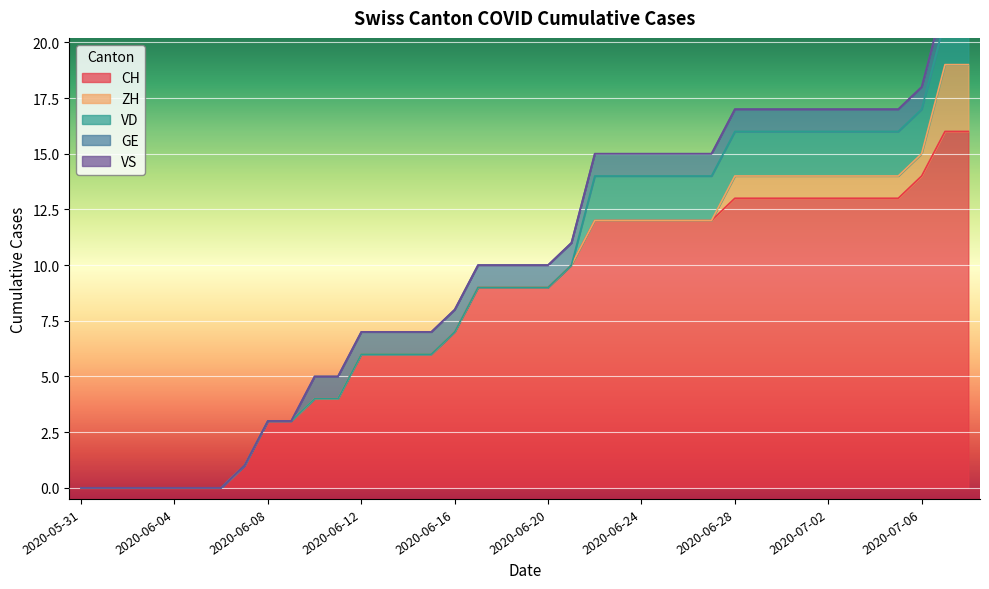

Reading left to right, what are all the values shown in this chart?

CH: 2020-05-31=0	2020-06-01=0	2020-06-02=0	2020-06-03=0	2020-06-04=0	2020-06-05=0	2020-06-06=0	2020-06-07=1	2020-06-08=3	2020-06-09=3	2020-06-10=4	2020-06-11=4	2020-06-12=6	2020-06-13=6	2020-06-14=6	2020-06-15=6	2020-06-16=7	2020-06-17=9	2020-06-18=9	2020-06-19=9	2020-06-20=9	2020-06-21=10	2020-06-22=12	2020-06-23=12	2020-06-24=12	2020-06-25=12	2020-06-26=12	2020-06-27=12	2020-06-28=13	2020-06-29=13	2020-06-30=13	2020-07-01=13	2020-07-02=13	2020-07-03=13	2020-07-04=13	2020-07-05=13	2020-07-06=14	2020-07-07=16	2020-07-08=16
ZH: 2020-05-31=0	2020-06-01=0	2020-06-02=0	2020-06-03=0	2020-06-04=0	2020-06-05=0	2020-06-06=0	2020-06-07=0	2020-06-08=0	2020-06-09=0	2020-06-10=0	2020-06-11=0	2020-06-12=0	2020-06-13=0	2020-06-14=0	2020-06-15=0	2020-06-16=0	2020-06-17=0	2020-06-18=0	2020-06-19=0	2020-06-20=0	2020-06-21=0	2020-06-22=0	2020-06-23=0	2020-06-24=0	2020-06-25=0	2020-06-26=0	2020-06-27=0	2020-06-28=1	2020-06-29=1	2020-06-30=1	2020-07-01=1	2020-07-02=1	2020-07-03=1	2020-07-04=1	2020-07-05=1	2020-07-06=1	2020-07-07=3	2020-07-08=3
VD: 2020-05-31=0	2020-06-01=0	2020-06-02=0	2020-06-03=0	2020-06-04=0	2020-06-05=0	2020-06-06=0	2020-06-07=0	2020-06-08=0	2020-06-09=0	2020-06-10=0	2020-06-11=0	2020-06-12=0	2020-06-13=0	2020-06-14=0	2020-06-15=0	2020-06-16=0	2020-06-17=0	2020-06-18=0	2020-06-19=0	2020-06-20=0	2020-06-21=0	2020-06-22=2	2020-06-23=2	2020-06-24=2	2020-06-25=2	2020-06-26=2	2020-06-27=2	2020-06-28=2	2020-06-29=2	2020-06-30=2	2020-07-01=2	2020-07-02=2	2020-07-03=2	2020-07-04=2	2020-07-05=2	2020-07-06=2	2020-07-07=2	2020-07-08=2
GE: 2020-05-31=0	2020-06-01=0	2020-06-02=0	2020-06-03=0	2020-06-04=0	2020-06-05=0	2020-06-06=0	2020-06-07=0	2020-06-08=0	2020-06-09=0	2020-06-10=1	2020-06-11=1	2020-06-12=1	2020-06-13=1	2020-06-14=1	2020-06-15=1	2020-06-16=1	2020-06-17=1	2020-06-18=1	2020-06-19=1	2020-06-20=1	2020-06-21=1	2020-06-22=1	2020-06-23=1	2020-06-24=1	2020-06-25=1	2020-06-26=1	2020-06-27=1	2020-06-28=1	2020-06-29=1	2020-06-30=1	2020-07-01=1	2020-07-02=1	2020-07-03=1	2020-07-04=1	2020-07-05=1	2020-07-06=1	2020-07-07=1	2020-07-08=1
VS: 2020-05-31=0	2020-06-01=0	2020-06-02=0	2020-06-03=0	2020-06-04=0	2020-06-05=0	2020-06-06=0	2020-06-07=0	2020-06-08=0	2020-06-09=0	2020-06-10=0	2020-06-11=0	2020-06-12=0	2020-06-13=0	2020-06-14=0	2020-06-15=0	2020-06-16=0	2020-06-17=0	2020-06-18=0	2020-06-19=0	2020-06-20=0	2020-06-21=0	2020-06-22=0	2020-06-23=0	2020-06-24=0	2020-06-25=0	2020-06-26=0	2020-06-27=0	2020-06-28=0	2020-06-29=0	2020-06-30=0	2020-07-01=0	2020-07-02=0	2020-07-03=0	2020-07-04=0	2020-07-05=0	2020-07-06=0	2020-07-07=0	2020-07-08=0